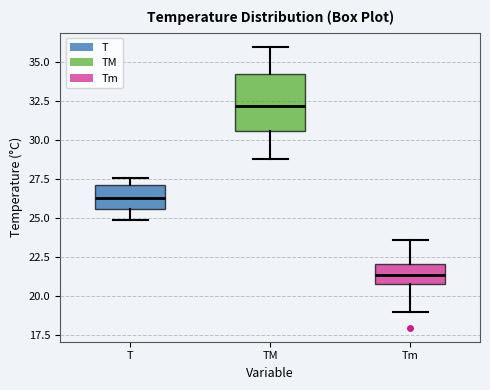

Comparing the boxes themselves (not the whiskers), which one is the tallest?

TM